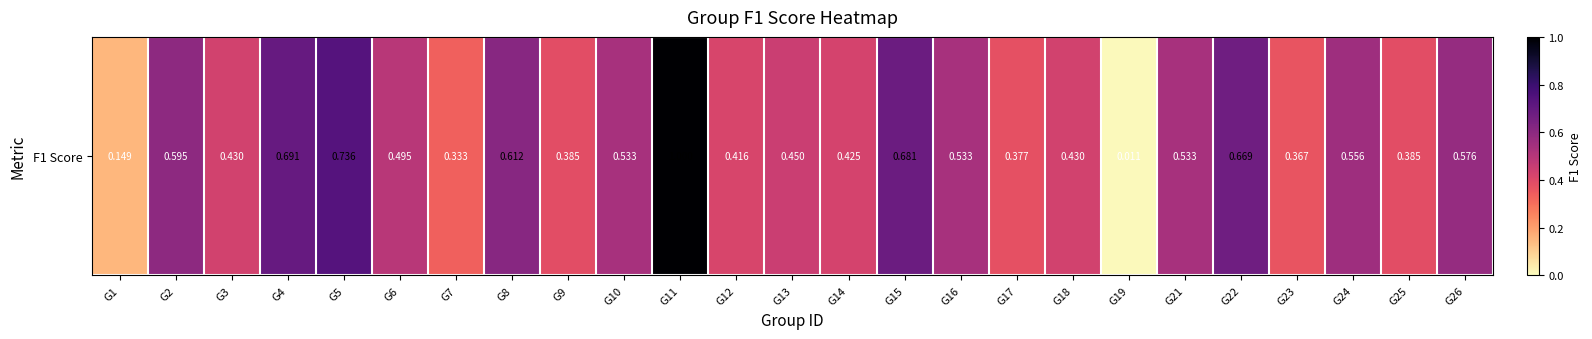

Reading right to left, what are all the values shown in this chart?

0.6	0.4	0.6	0.4	0.7	0.5	0.0	0.4	0.4	0.5	0.7	0.4	0.5	0.4	1.0	0.5	0.4	0.6	0.3	0.5	0.7	0.7	0.4	0.6	0.1